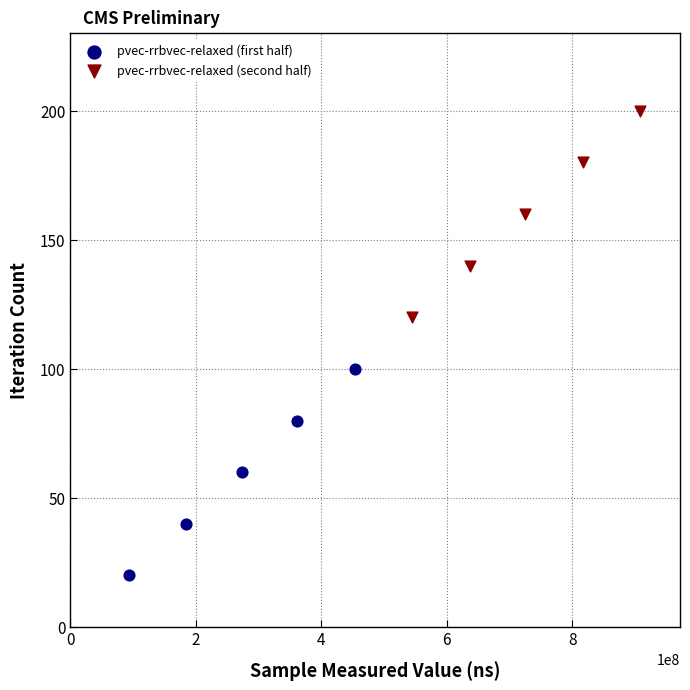

Which series reaches the minimum Y coordinate?

pvec-rrbvec-relaxed (first half)